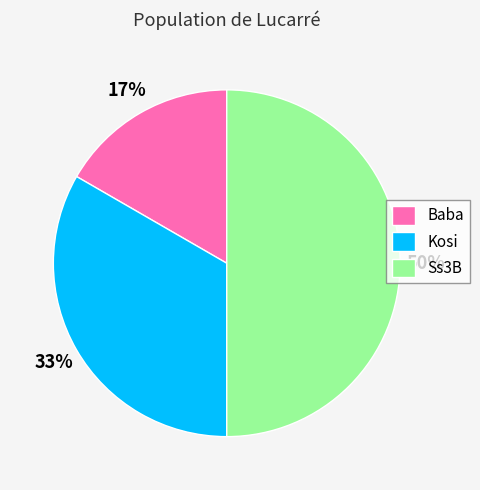

To the nearest percent, what is the average slice percentage?

33%